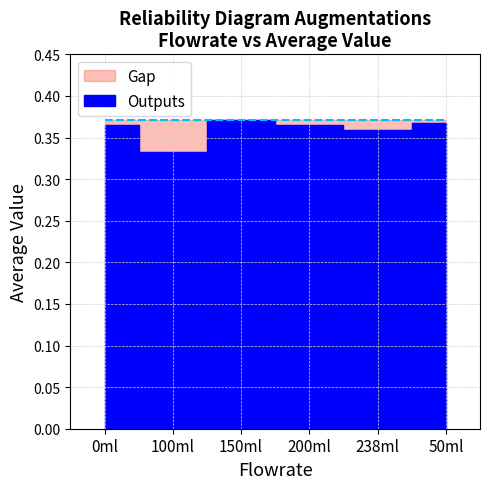

How many interior local valleys (lower than both neighbors) does the data have?

2